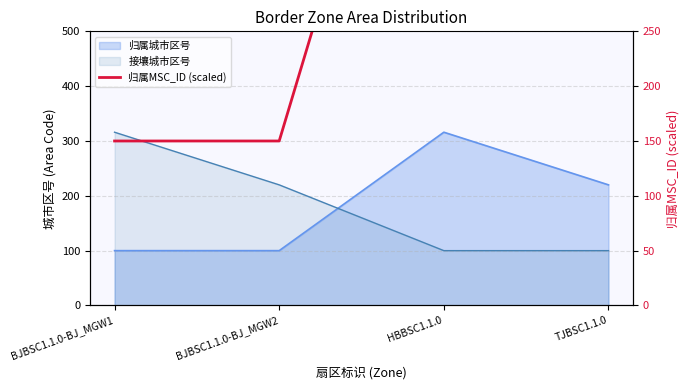

How many data points are less than 650?

2